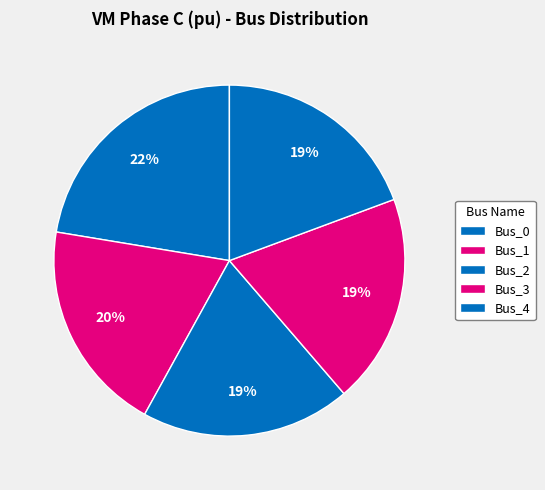

True or false: Bus_0 accounts for 22% of the total.

True